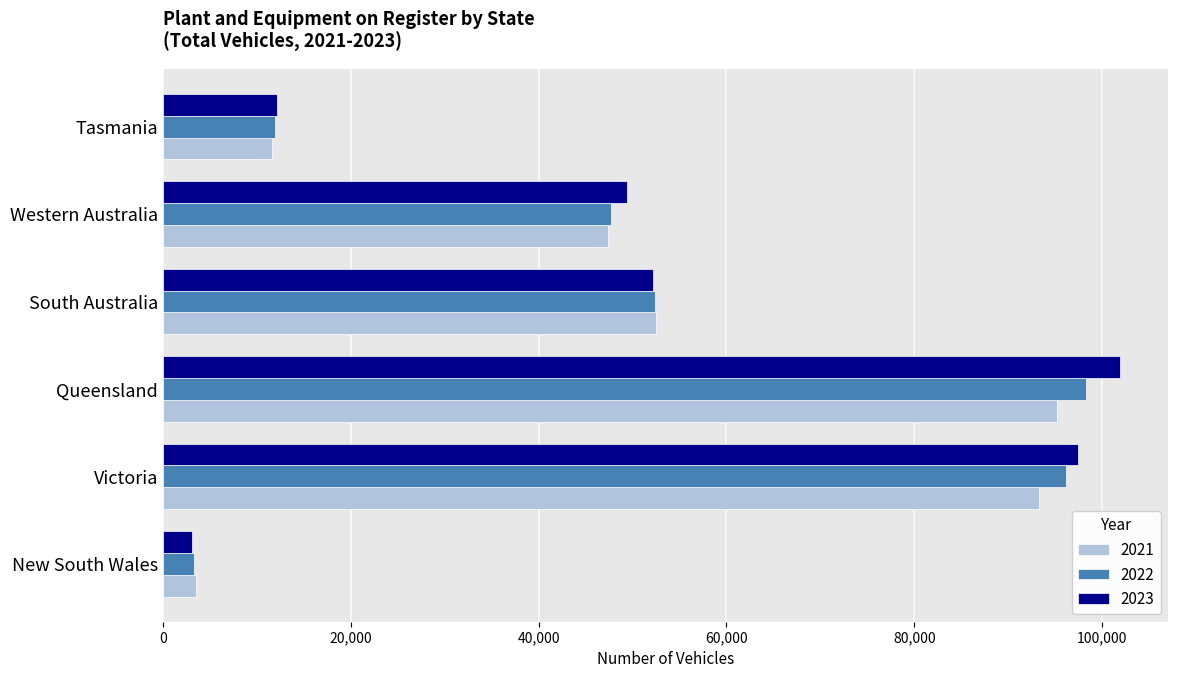

What is the minimum value for 2023?

3118